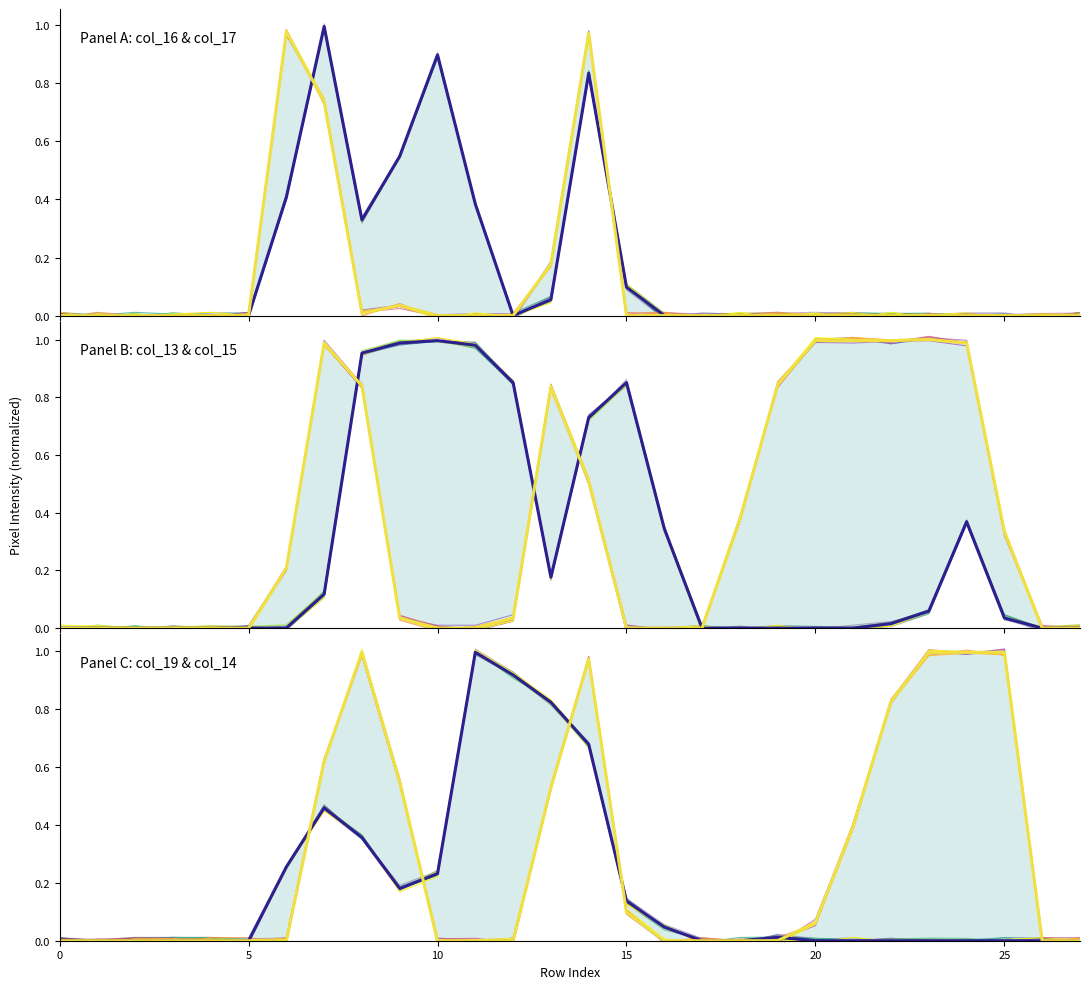

Reading right to left, what are all the values shown in this chart?

col_16: 0.0	0.0	0.0	0.0	0.0	0.0	0.0	0.0	0.0	0.0	0.0	0.0	0.1	0.8	0.1	0.0	0.4	0.9	0.5	0.3	1.0	0.4	0.0	0.0	0.0	0.0	0.0	0.0
col_17: 0.0	0.0	0.0	0.0	0.0	0.0	0.0	0.0	0.0	0.0	0.0	0.0	0.0	1.0	0.2	0.0	0.0	0.0	0.0	0.0	0.7	1.0	0.0	0.0	0.0	0.0	0.0	0.0
col_13: 0.0	0.0	0.0	0.4	0.1	0.0	0.0	0.0	0.0	0.0	0.0	0.3	0.9	0.7	0.2	0.9	1.0	1.0	1.0	1.0	0.1	0.0	0.0	0.0	0.0	0.0	0.0	0.0
col_15: 0.0	0.0	0.3	1.0	1.0	1.0	1.0	1.0	0.8	0.4	0.0	0.0	0.0	0.5	0.8	0.0	0.0	0.0	0.0	0.8	1.0	0.2	0.0	0.0	0.0	0.0	0.0	0.0
col_19: 0.0	0.0	0.0	0.0	0.0	0.0	0.0	0.0	0.0	0.0	0.0	0.0	0.1	0.7	0.8	0.9	1.0	0.2	0.2	0.4	0.5	0.3	0.0	0.0	0.0	0.0	0.0	0.0
col_14: 0.0	0.0	1.0	1.0	1.0	0.8	0.4	0.1	0.0	0.0	0.0	0.0	0.1	1.0	0.5	0.0	0.0	0.0	0.5	1.0	0.6	0.0	0.0	0.0	0.0	0.0	0.0	0.0